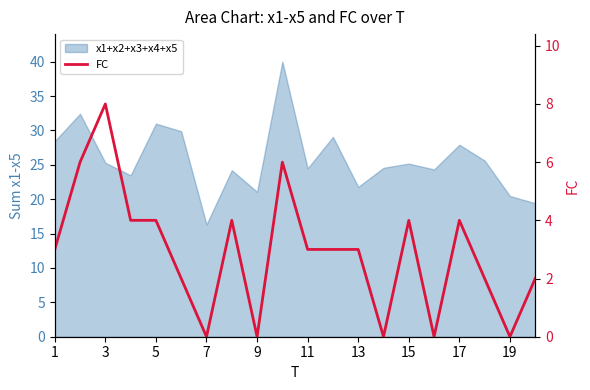

True or false: there are more than 2 points higher than both neighbors.

True